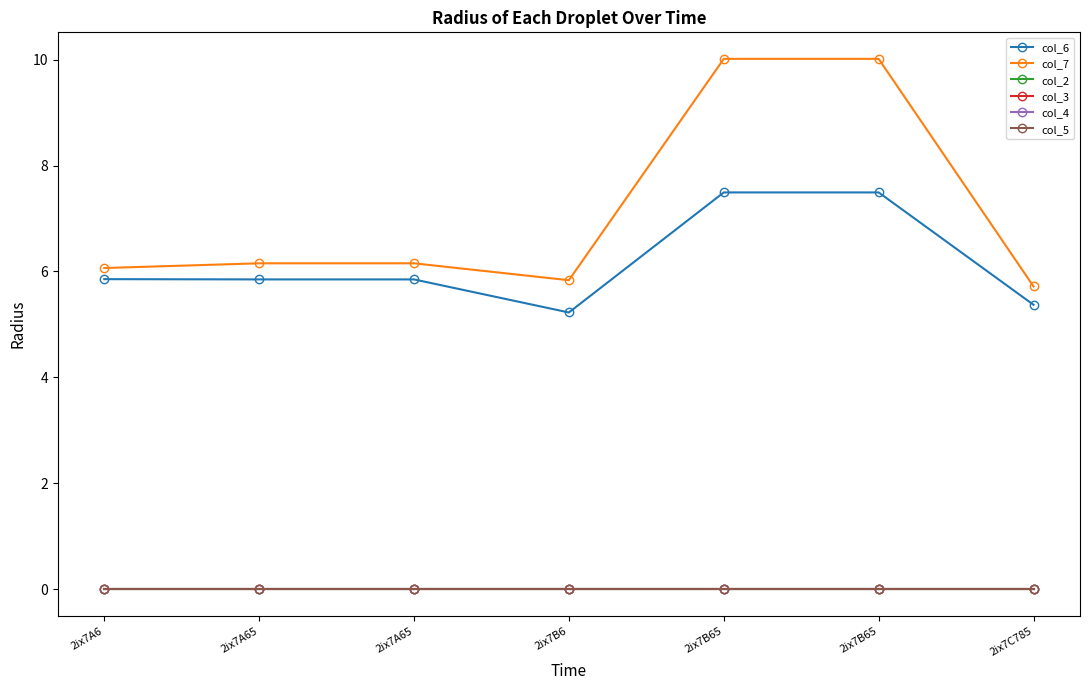

What is the maximum value for col_6?

7.5